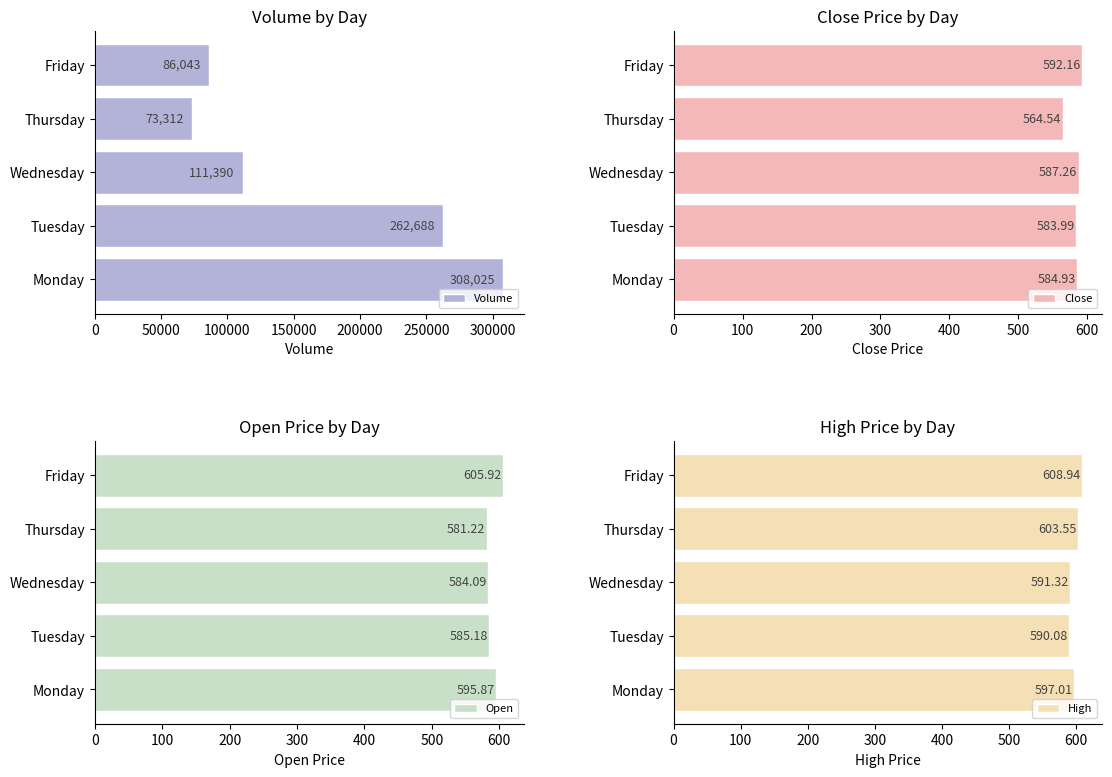

What is the maximum value shown in the chart?

308025.0